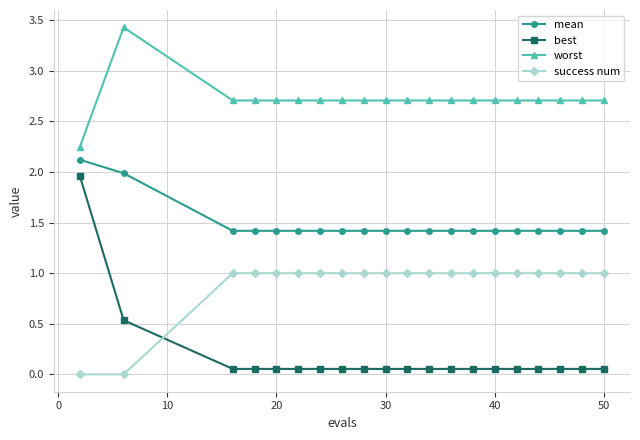

What is the highest value of the worst series?

3.4